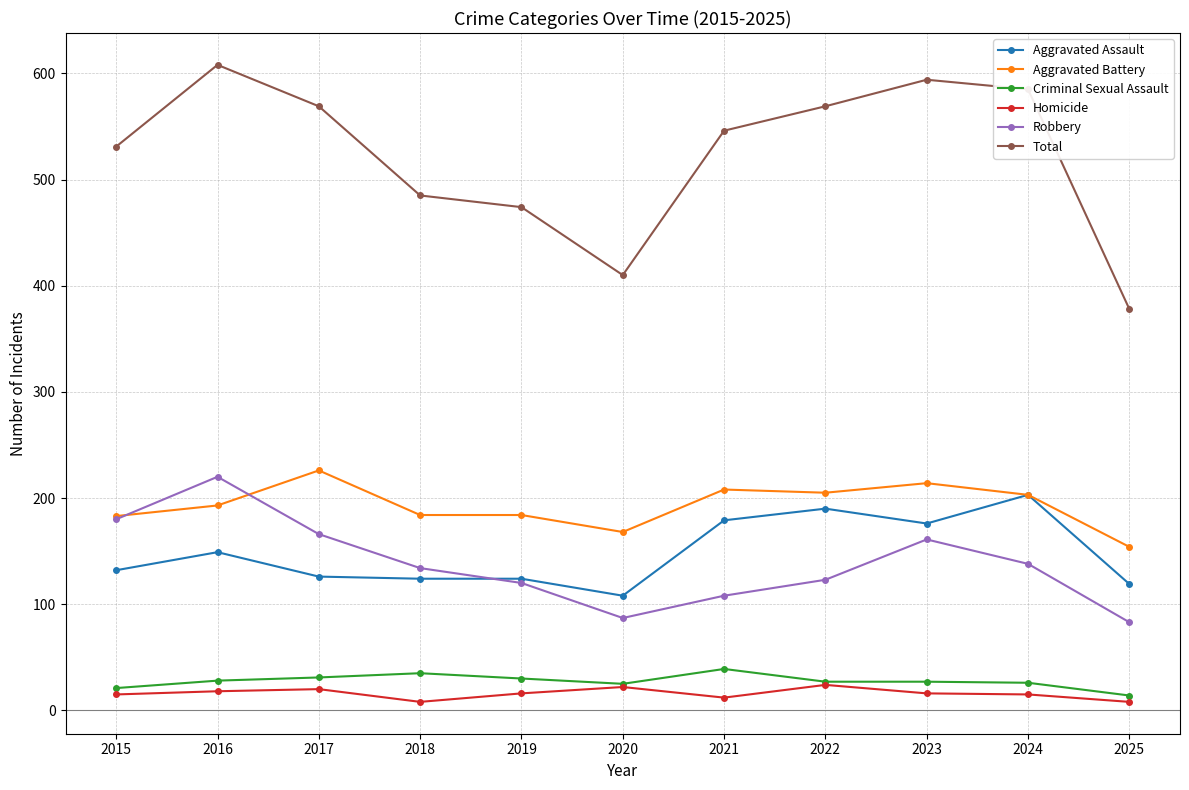

True or false: Total has a value of 255 at 2023.

False